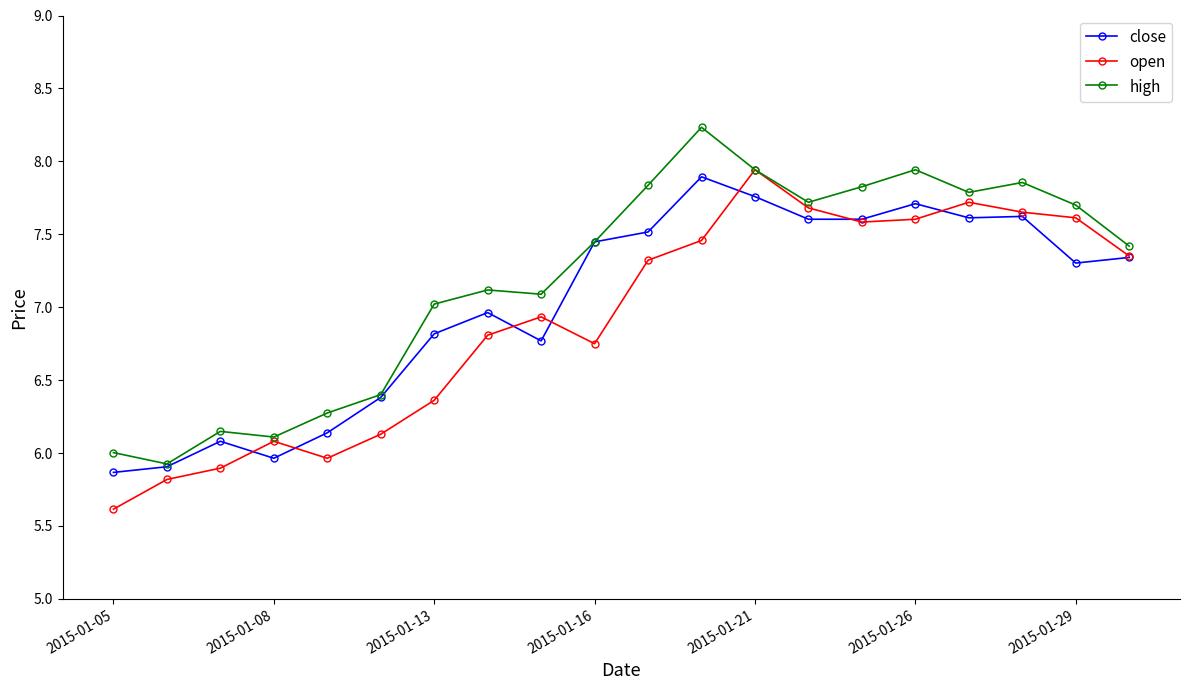

Which series has the largest total across all categories?

high